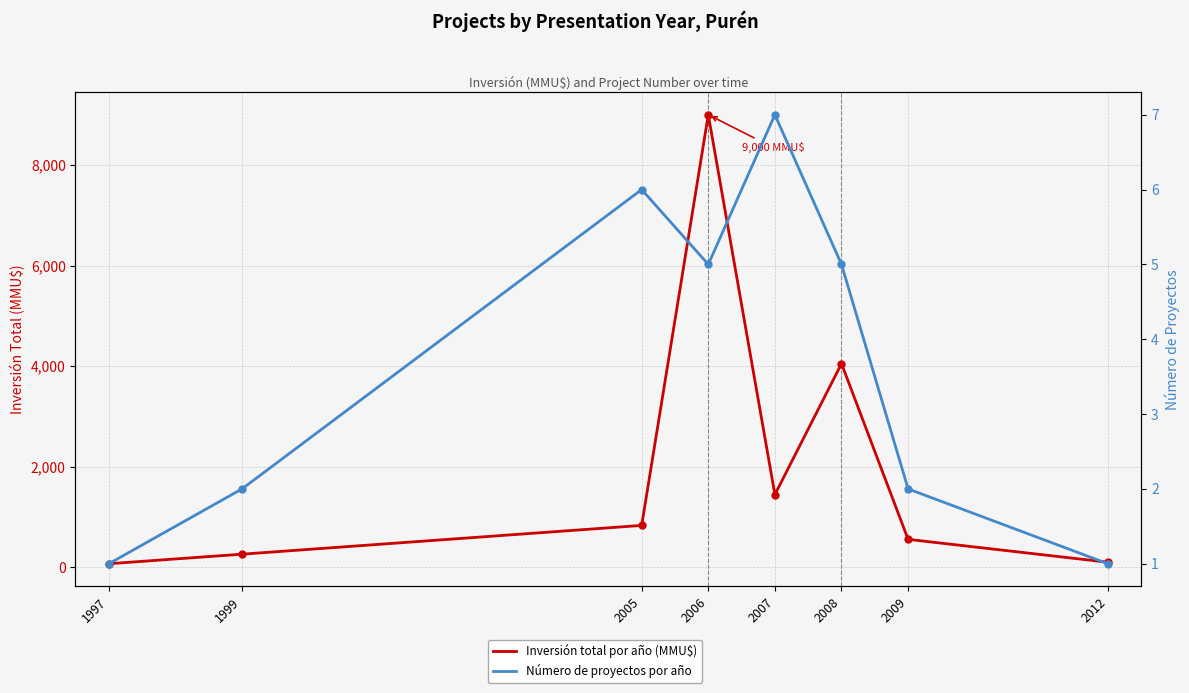

What is the total value across all series at 2006?

9005